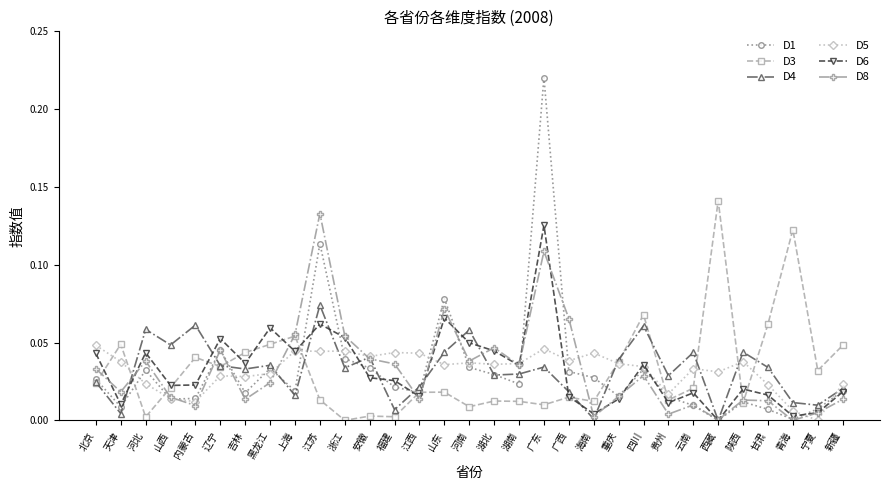

Is the value of D1 at 四川 greater than the value of D8 at 天津?

Yes